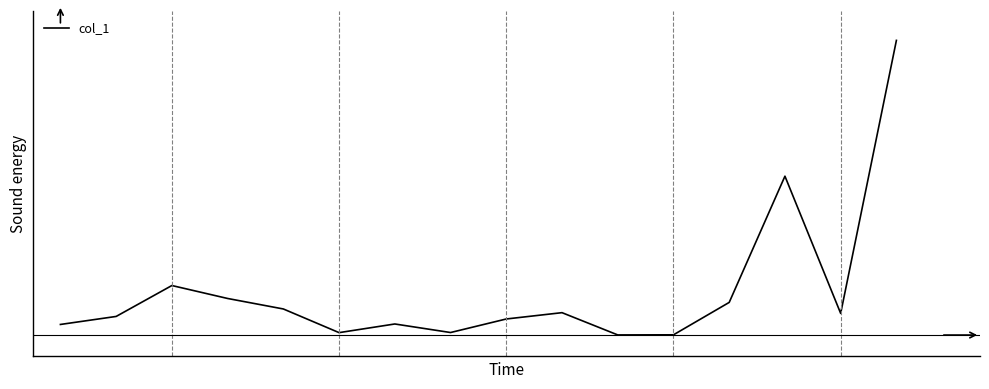

Does the chart display data point markers on the line(s)?

No